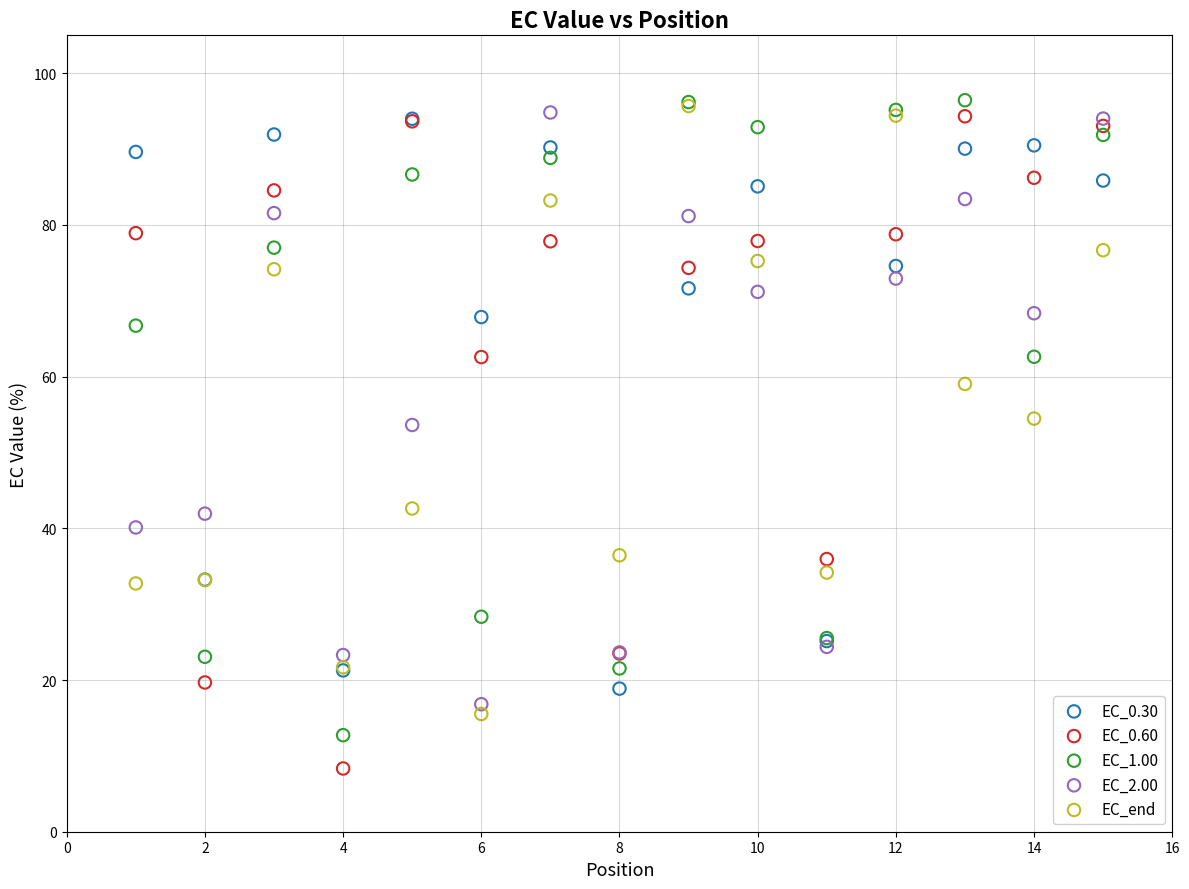

What are all the series names shown in the legend?

EC_0.30, EC_0.60, EC_1.00, EC_2.00, EC_end